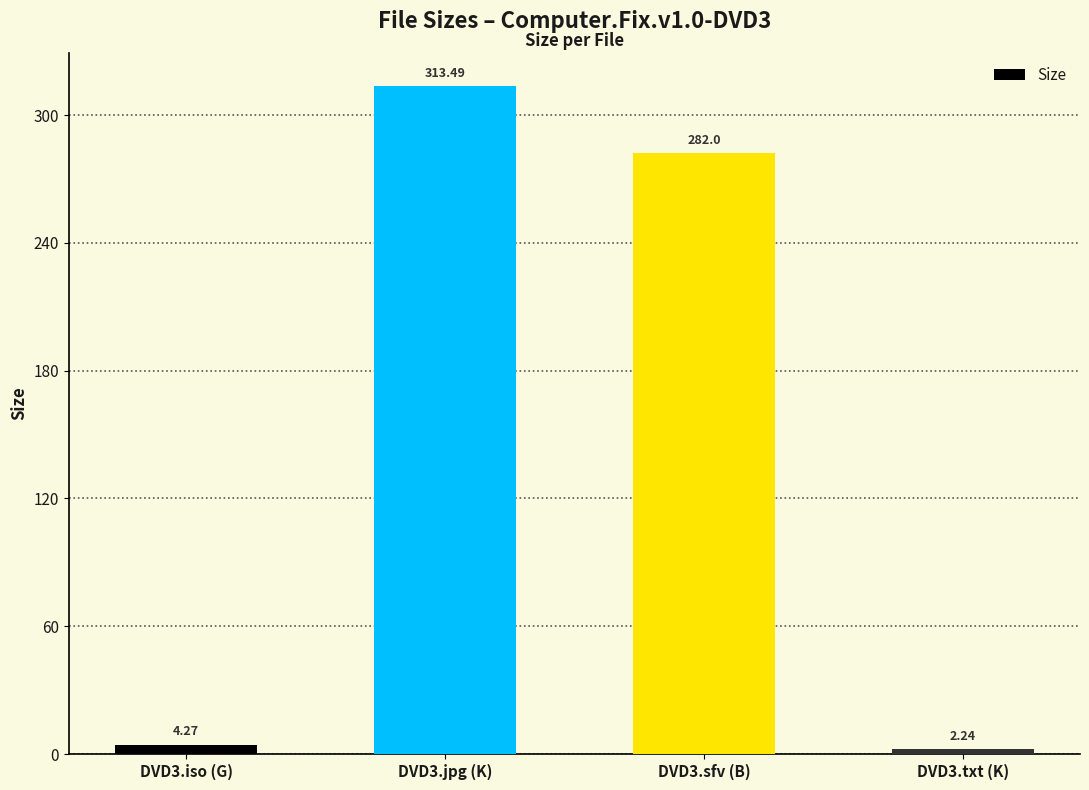

Approximately how many times larger is the value at DVD3.sfv (B) compared to DVD3.txt (K)?

125.9